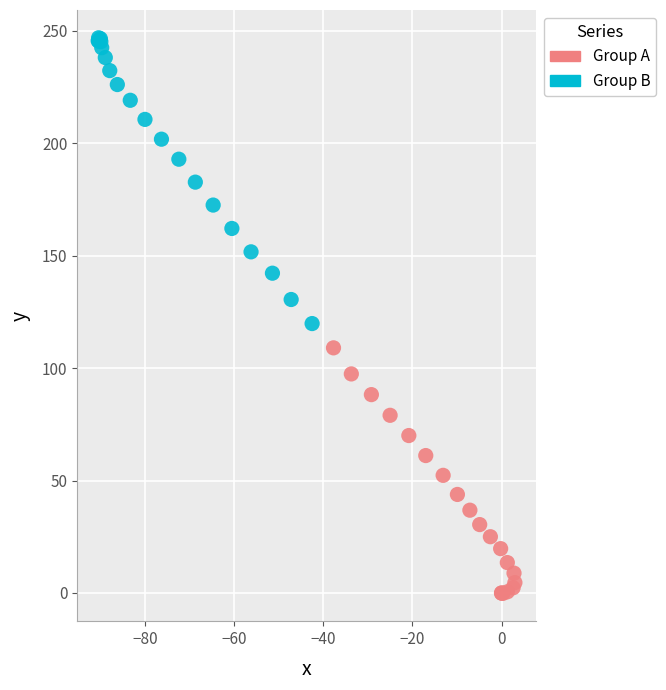

Which series reaches the minimum Y coordinate?

Group A